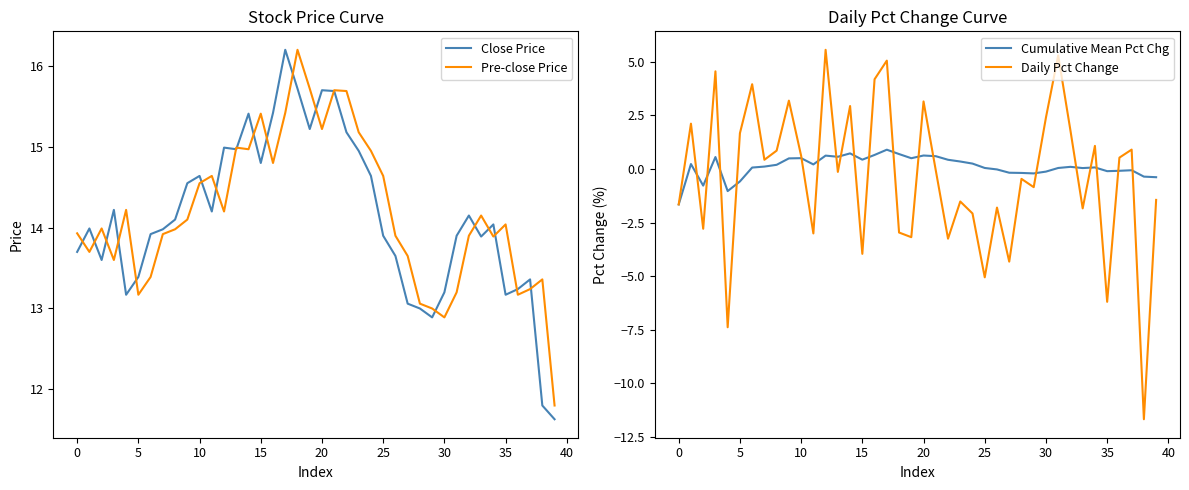

The Pre-close Price series shows 7.0 at 0. True or false?

False